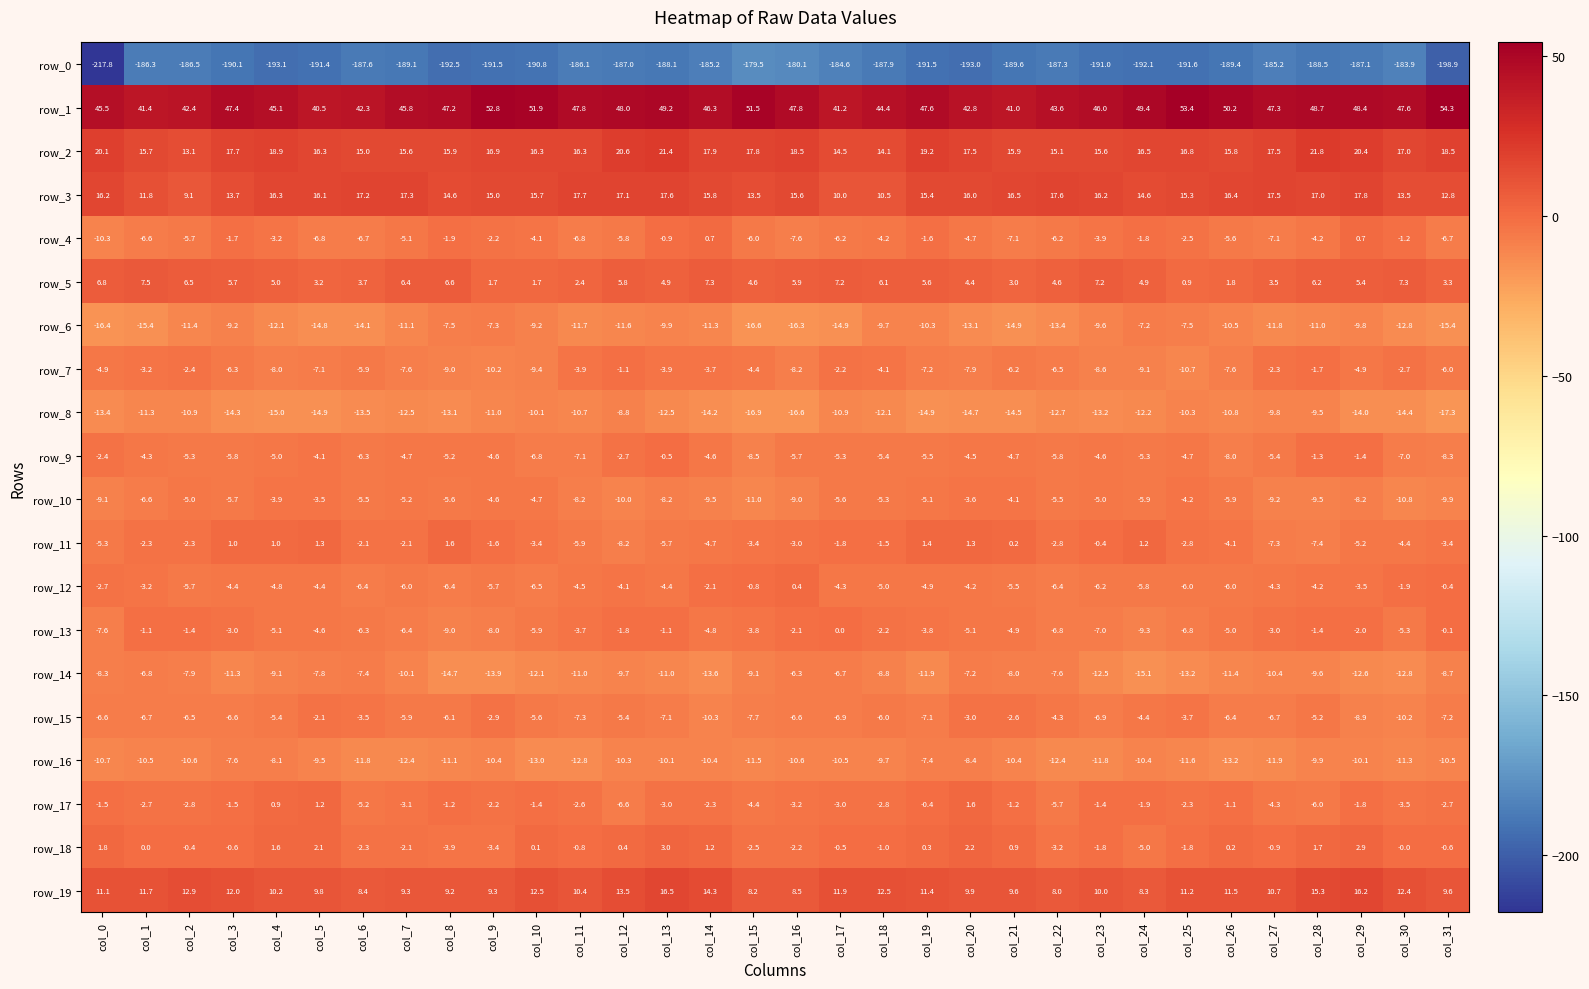

Where is row_8 nearest to the value -13?

col_8